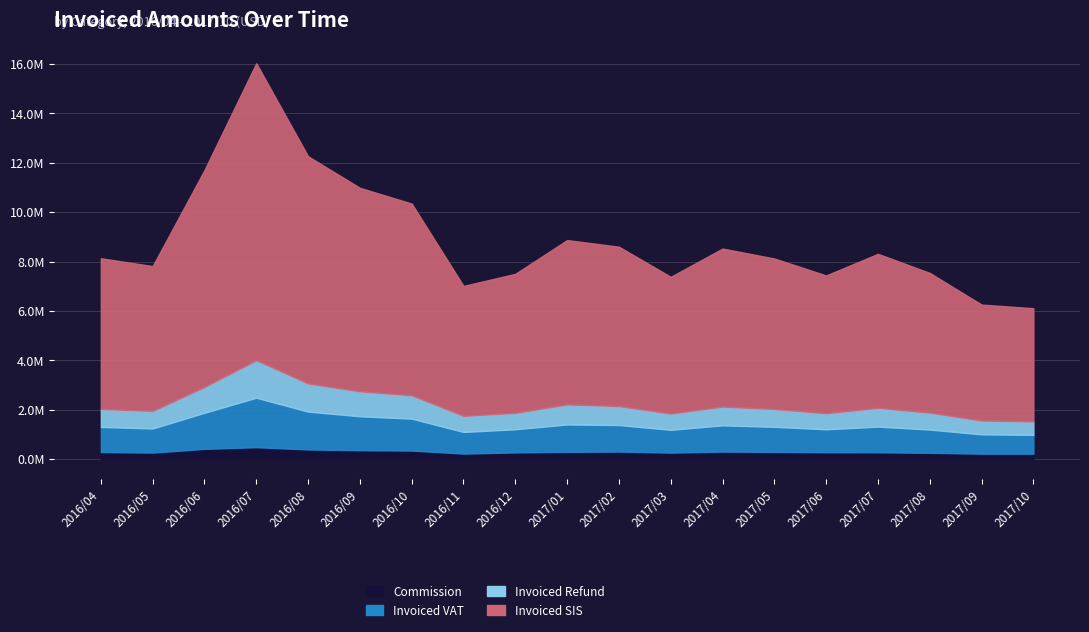

How many distinct data groups are displayed?

4